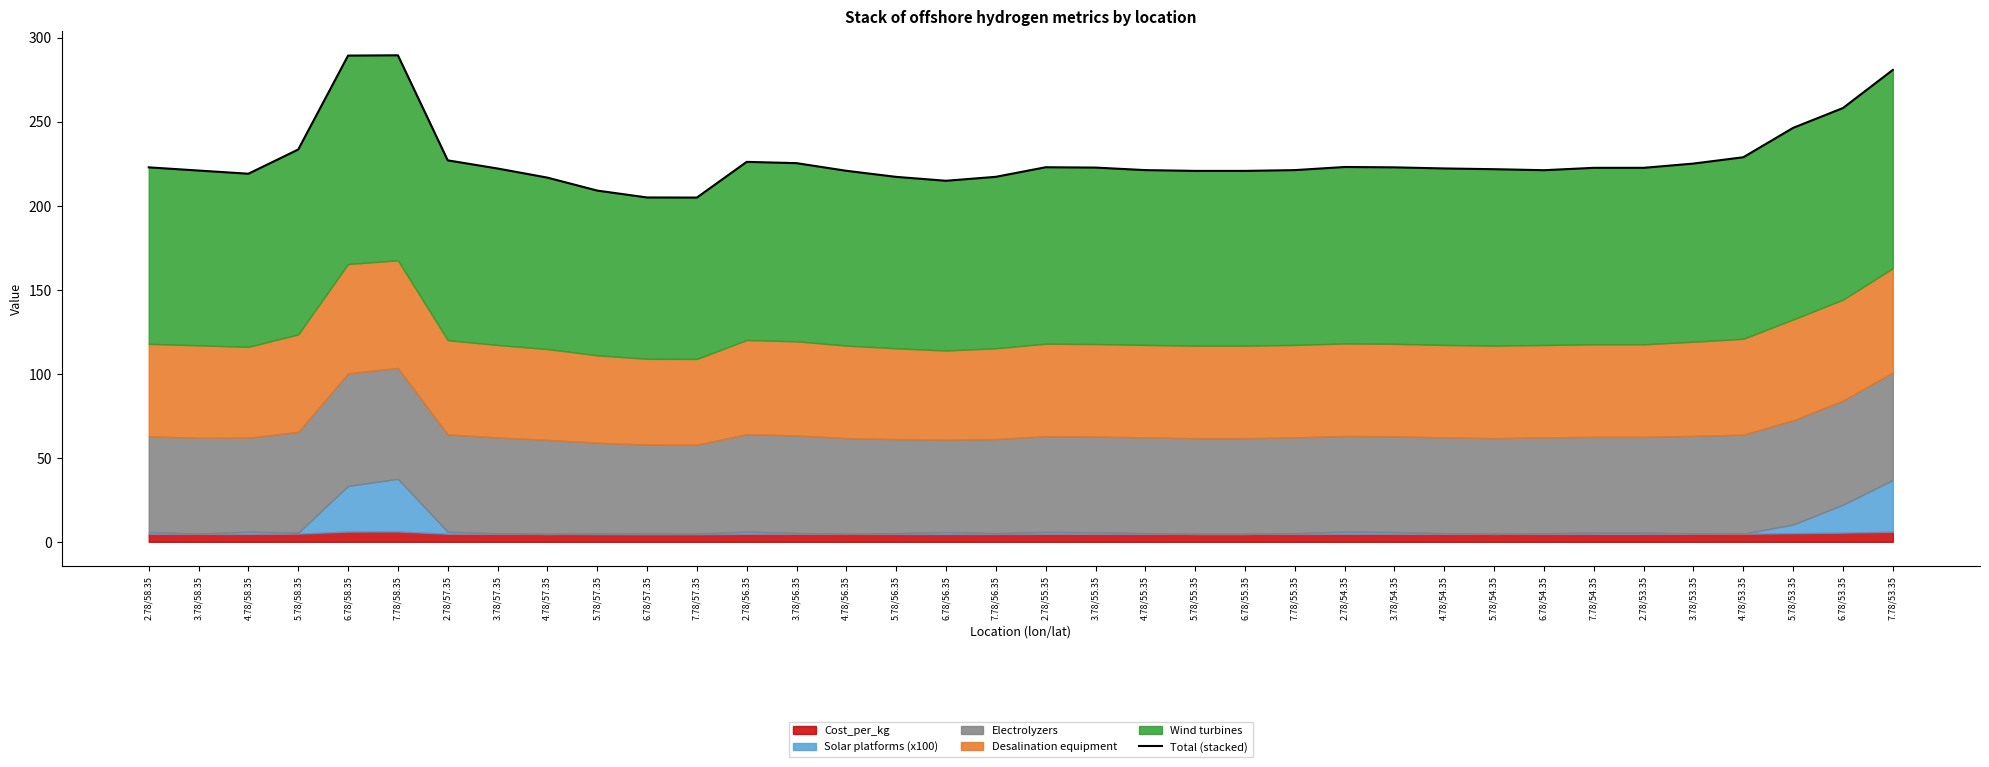

What is the sum of the values at 6.78/54.35 and 7.78/58.35?

510.5